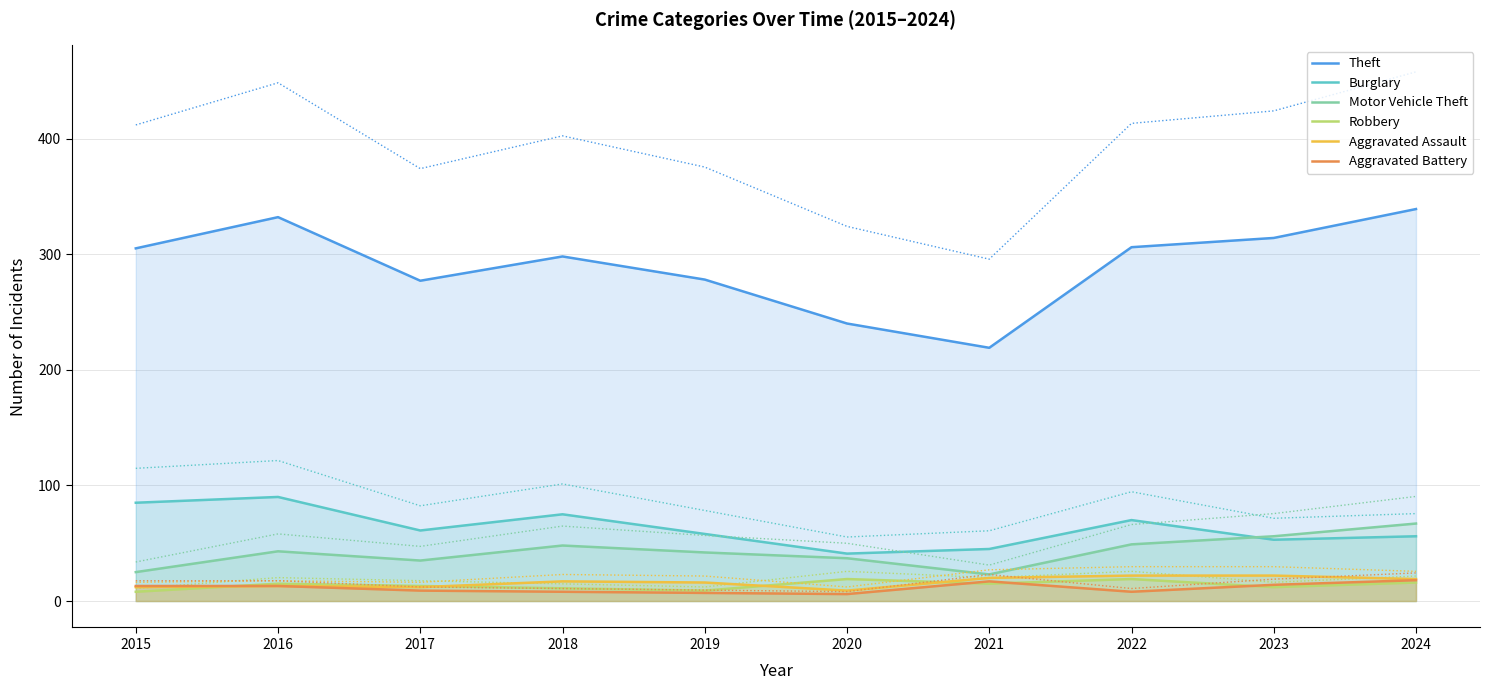

Which category has the highest value across all series?

2024